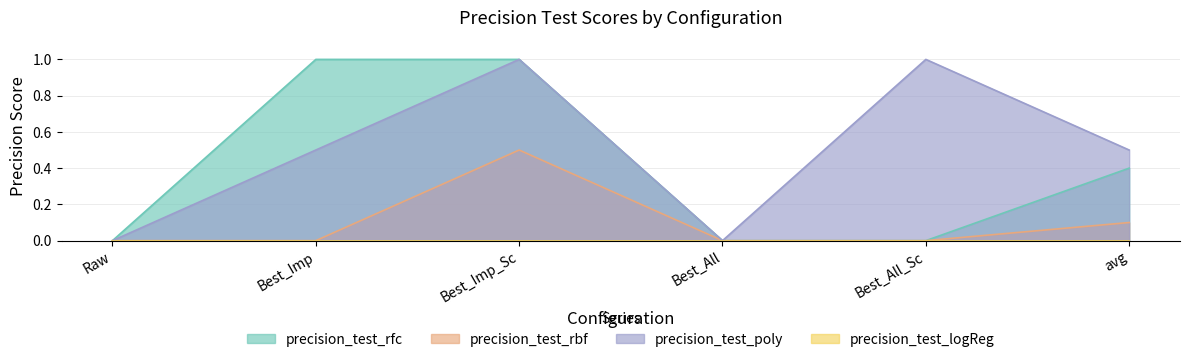

Is the value of precision_test_rbf at avg greater than the value of precision_test_rfc at Raw?

Yes